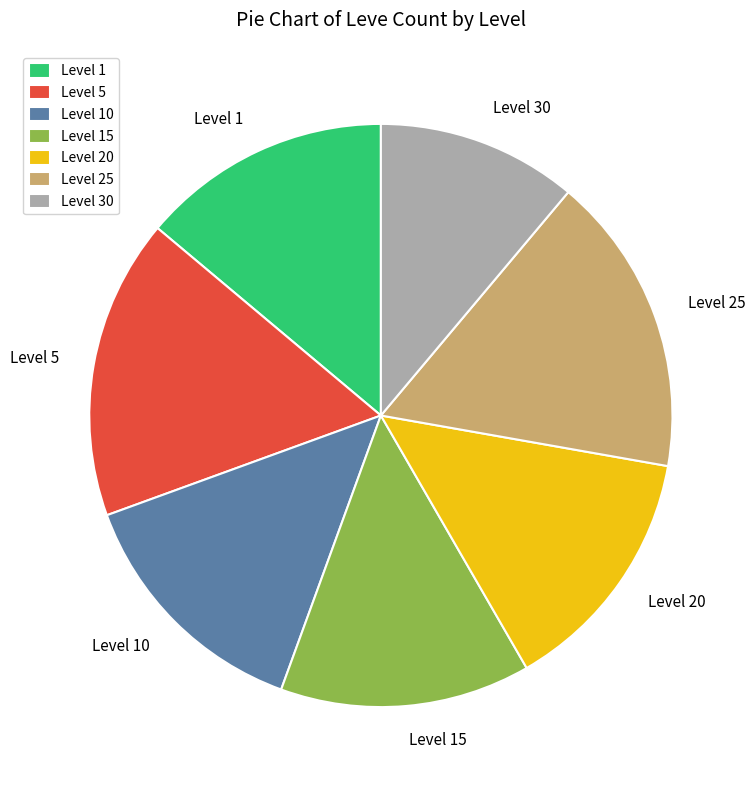

What is the smallest slice in the pie chart?

Level 30